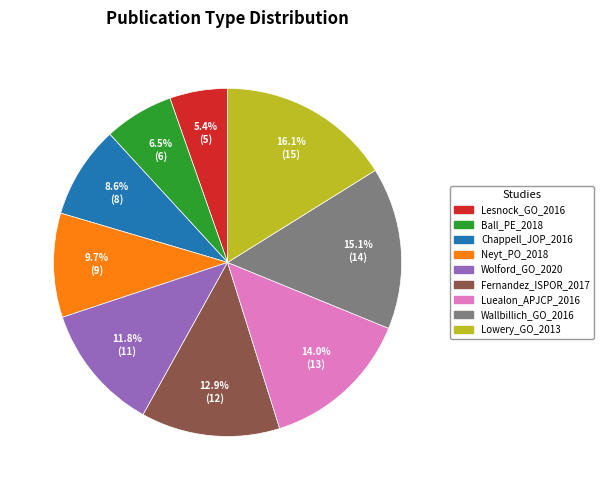

How much of the chart is everything except Lowery_GO_2013?

83.9%